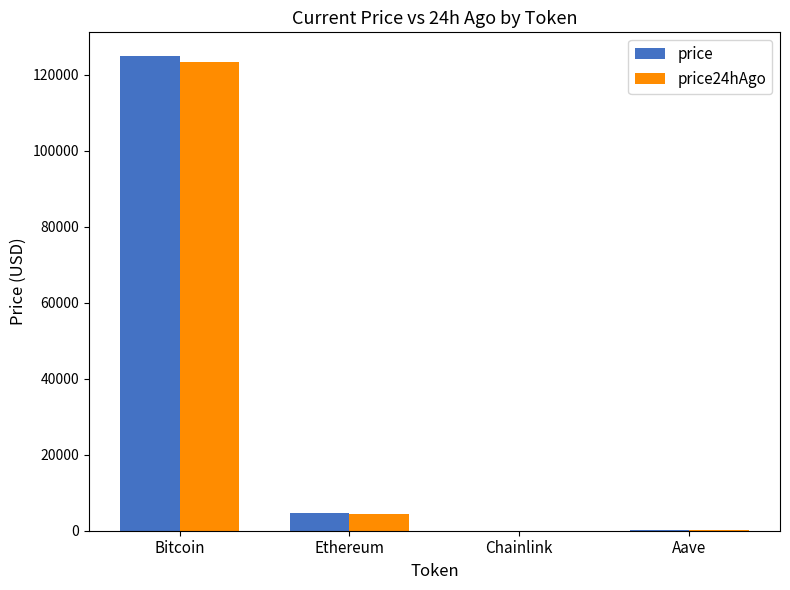

What is the sum of all price values?

129922.8